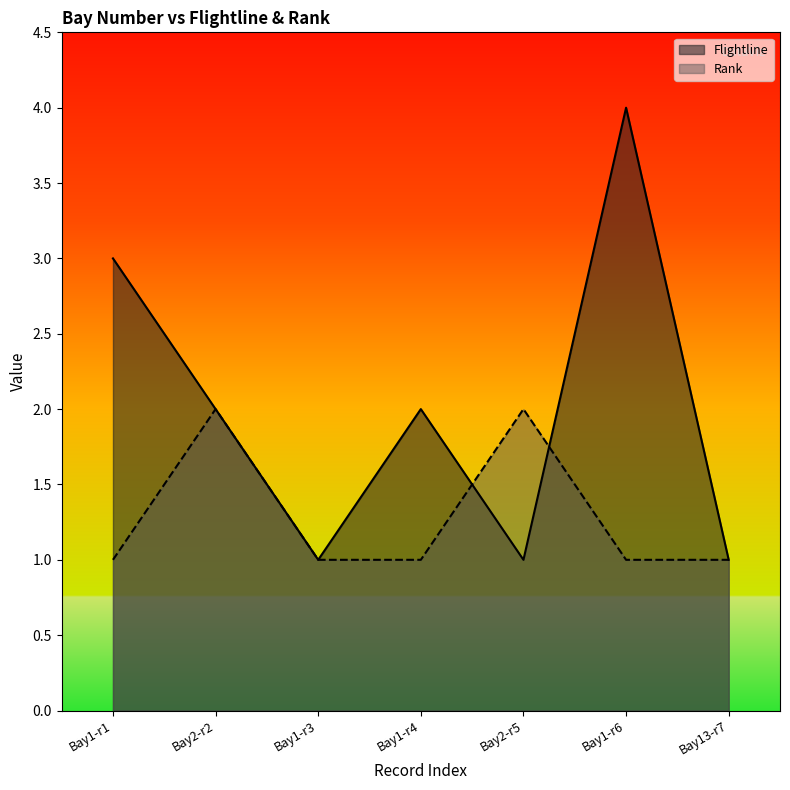

The Rank series shows 0 at Bay13-r7. True or false?

False